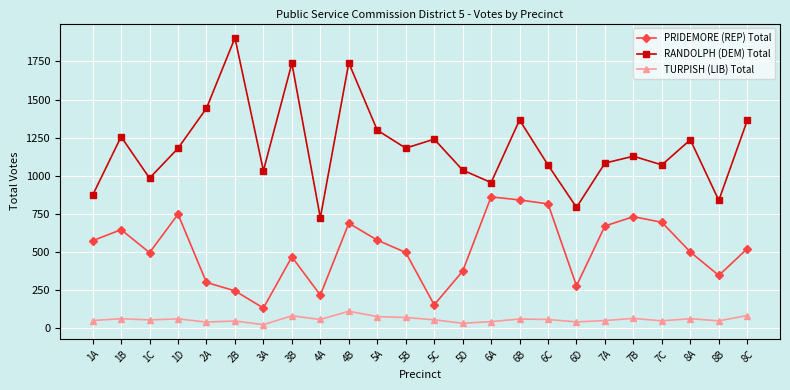

How many data points in PRIDEMORE (REP) Total are less than 521?

12